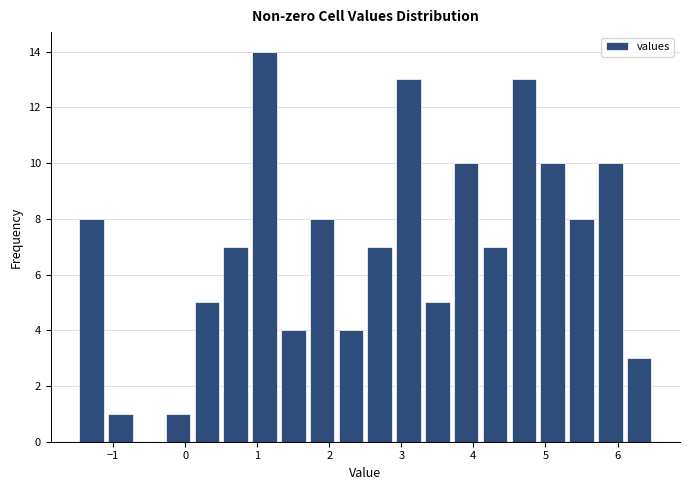

What is the height of the bar covering -1.5 to -1.1 on the x-axis? The values are not printed on the chart, so give them approximately, as read against the axis.

8